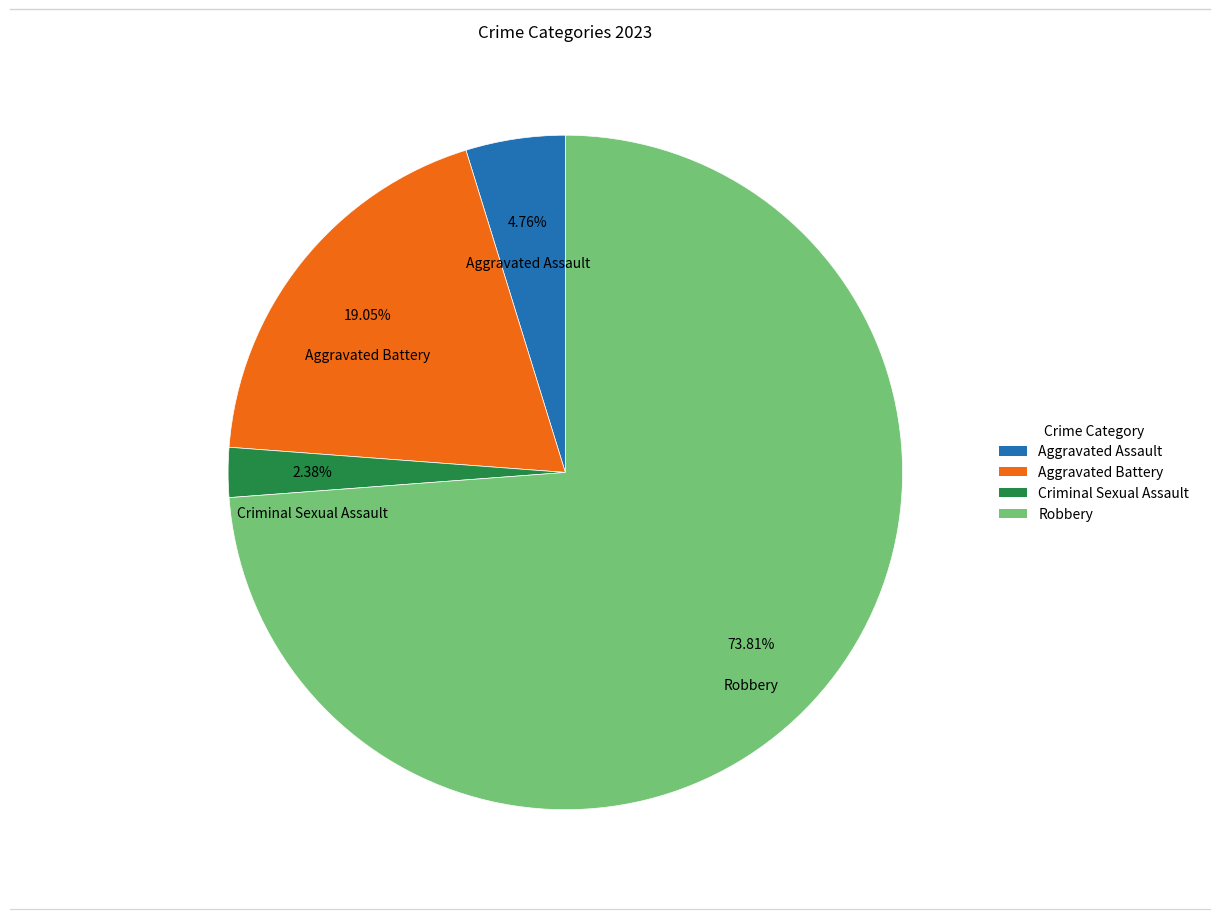

What is the smallest slice in the pie chart?

Criminal Sexual Assault